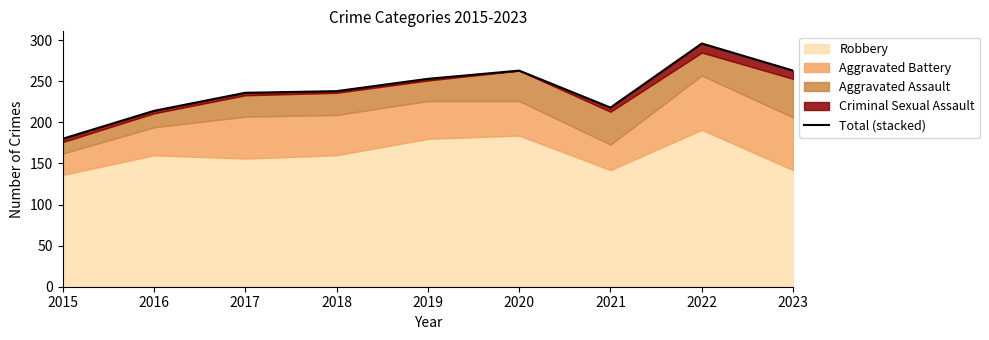

Reading left to right, list all the values displayed in this chart.

180	214	236	238	253	263	218	296	263